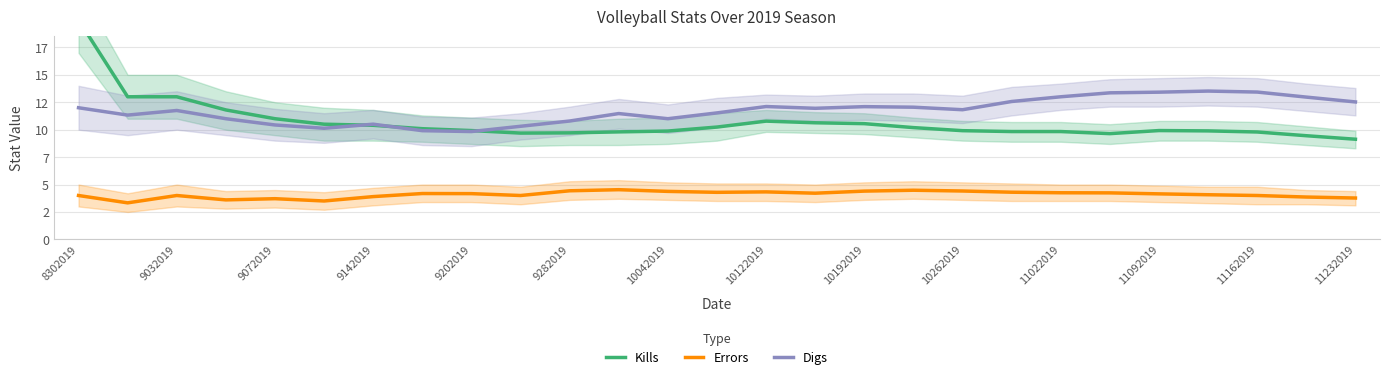

The value of Errors at 19 is 5.9. True or false?

False